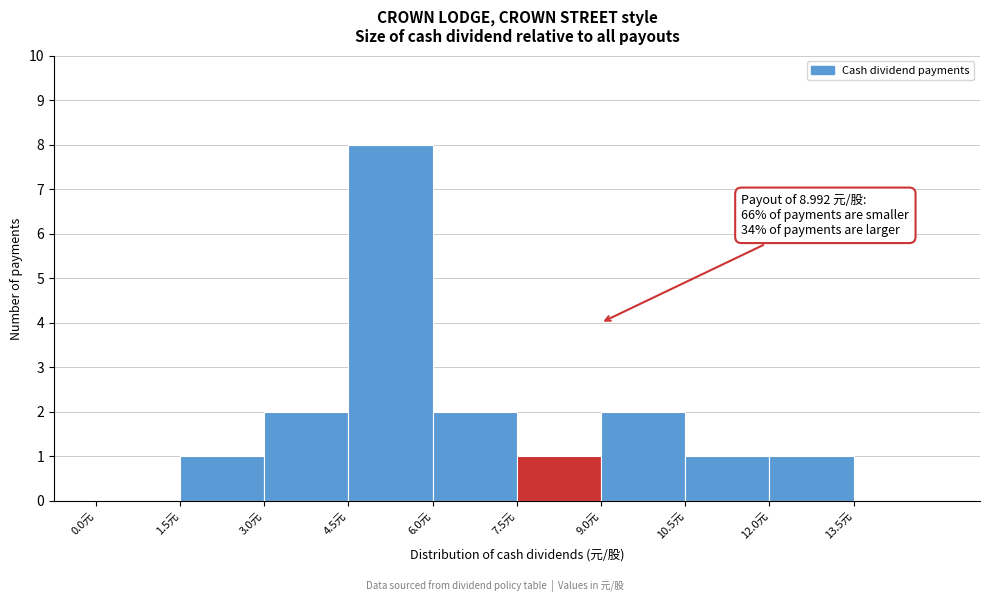

Which range on the x-axis has the tallest bar?

4.5 to 6.0